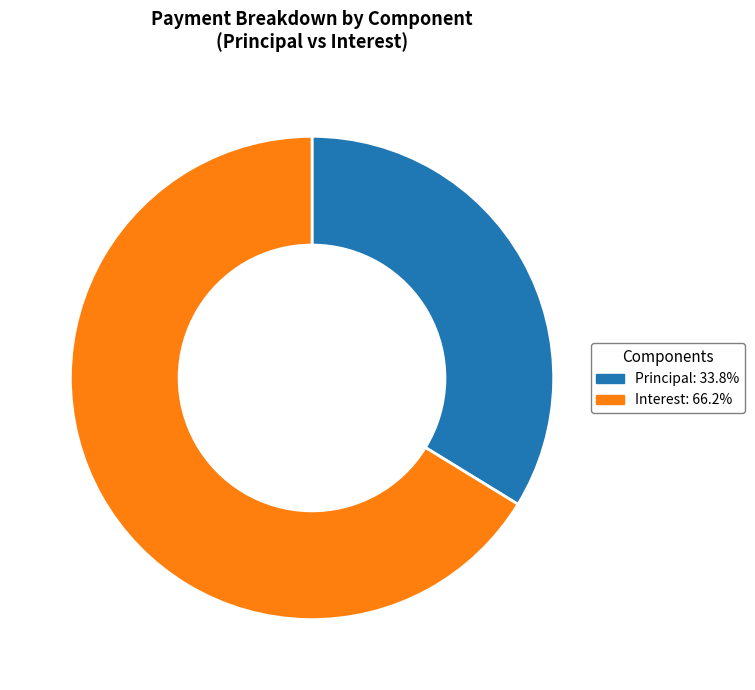

Does any single category account for the majority?

Yes